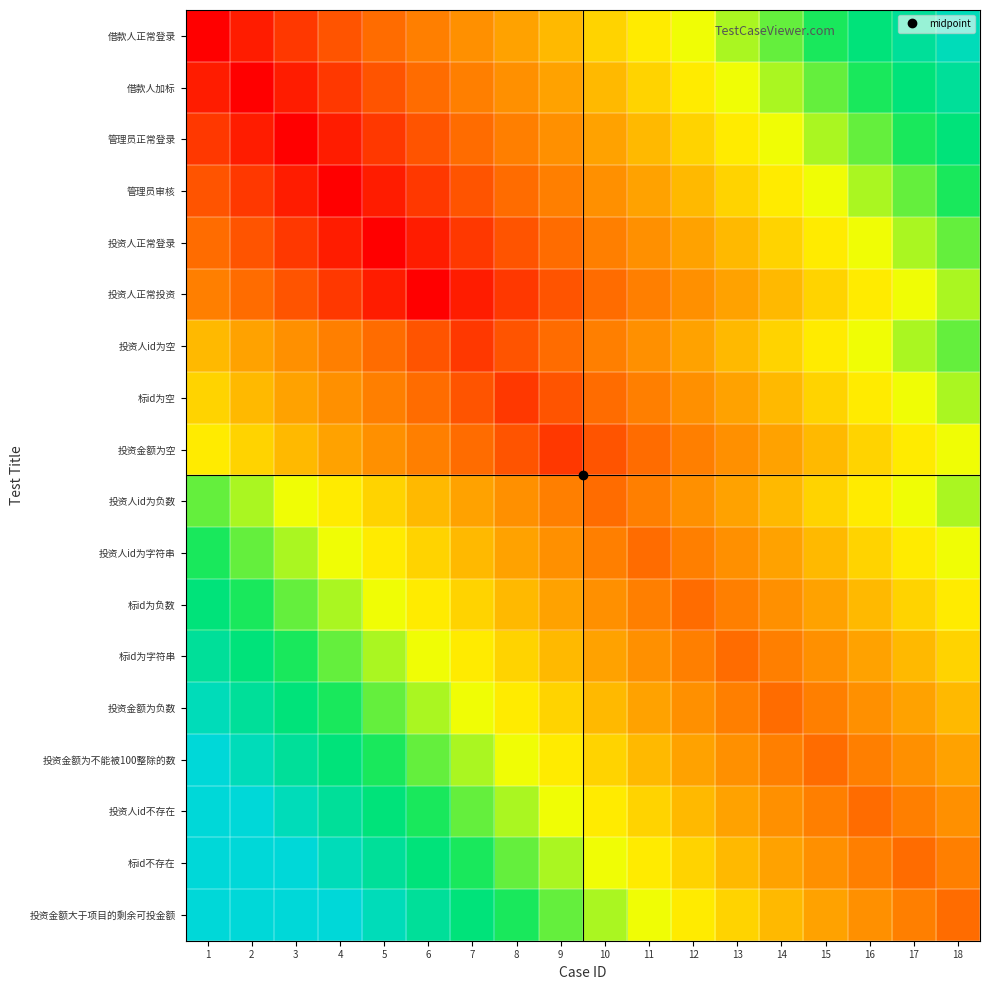

Reading left to right, transcribe all the data shown in this chart.

借款人正常登录: 1=0.0	2=0.5	3=1.0	4=1.5	5=2.0	6=2.5	7=3.0	8=3.5	9=4.0	10=4.5	11=5.0	12=5.5	13=6.0	14=6.5	15=7.0	16=7.5	17=8.0	18=8.5
借款人加标: 1=0.5	2=0.0	3=0.5	4=1.0	5=1.5	6=2.0	7=2.5	8=3.0	9=3.5	10=4.0	11=4.5	12=5.0	13=5.5	14=6.0	15=6.5	16=7.0	17=7.5	18=8.0
管理员正常登录: 1=1.0	2=0.5	3=0.0	4=0.5	5=1.0	6=1.5	7=2.0	8=2.5	9=3.0	10=3.5	11=4.0	12=4.5	13=5.0	14=5.5	15=6.0	16=6.5	17=7.0	18=7.5
管理员审核: 1=1.5	2=1.0	3=0.5	4=0.0	5=0.5	6=1.0	7=1.5	8=2.0	9=2.5	10=3.0	11=3.5	12=4.0	13=4.5	14=5.0	15=5.5	16=6.0	17=6.5	18=7.0
投资人正常登录: 1=2.0	2=1.5	3=1.0	4=0.5	5=0.0	6=0.5	7=1.0	8=1.5	9=2.0	10=2.5	11=3.0	12=3.5	13=4.0	14=4.5	15=5.0	16=5.5	17=6.0	18=6.5
投资人正常投资: 1=2.5	2=2.0	3=1.5	4=1.0	5=0.5	6=0.0	7=0.5	8=1.0	9=1.5	10=2.0	11=2.5	12=3.0	13=3.5	14=4.0	15=4.5	16=5.0	17=5.5	18=6.0
投资人id为空: 1=4.0	2=3.5	3=3.0	4=2.5	5=2.0	6=1.5	7=1.0	8=1.5	9=2.0	10=2.5	11=3.0	12=3.5	13=4.0	14=4.5	15=5.0	16=5.5	17=6.0	18=6.5
标id为空: 1=4.5	2=4.0	3=3.5	4=3.0	5=2.5	6=2.0	7=1.5	8=1.0	9=1.5	10=2.0	11=2.5	12=3.0	13=3.5	14=4.0	15=4.5	16=5.0	17=5.5	18=6.0
投资金额为空: 1=5.0	2=4.5	3=4.0	4=3.5	5=3.0	6=2.5	7=2.0	8=1.5	9=1.0	10=1.5	11=2.0	12=2.5	13=3.0	14=3.5	15=4.0	16=4.5	17=5.0	18=5.5
投资人id为负数: 1=6.5	2=6.0	3=5.5	4=5.0	5=4.5	6=4.0	7=3.5	8=3.0	9=2.5	10=2.0	11=2.5	12=3.0	13=3.5	14=4.0	15=4.5	16=5.0	17=5.5	18=6.0
投资人id为字符串: 1=7.0	2=6.5	3=6.0	4=5.5	5=5.0	6=4.5	7=4.0	8=3.5	9=3.0	10=2.5	11=2.0	12=2.5	13=3.0	14=3.5	15=4.0	16=4.5	17=5.0	18=5.5
标id为负数: 1=7.5	2=7.0	3=6.5	4=6.0	5=5.5	6=5.0	7=4.5	8=4.0	9=3.5	10=3.0	11=2.5	12=2.0	13=2.5	14=3.0	15=3.5	16=4.0	17=4.5	18=5.0
标id为字符串: 1=8.0	2=7.5	3=7.0	4=6.5	5=6.0	6=5.5	7=5.0	8=4.5	9=4.0	10=3.5	11=3.0	12=2.5	13=2.0	14=2.5	15=3.0	16=3.5	17=4.0	18=4.5
投资金额为负数: 1=8.5	2=8.0	3=7.5	4=7.0	5=6.5	6=6.0	7=5.5	8=5.0	9=4.5	10=4.0	11=3.5	12=3.0	13=2.5	14=2.0	15=2.5	16=3.0	17=3.5	18=4.0
投资金额为不能被100整除的数: 1=9.0	2=8.5	3=8.0	4=7.5	5=7.0	6=6.5	7=6.0	8=5.5	9=5.0	10=4.5	11=4.0	12=3.5	13=3.0	14=2.5	15=2.0	16=2.5	17=3.0	18=3.5
投资人id不存在: 1=9.0	2=9.0	3=8.5	4=8.0	5=7.5	6=7.0	7=6.5	8=6.0	9=5.5	10=5.0	11=4.5	12=4.0	13=3.5	14=3.0	15=2.5	16=2.0	17=2.5	18=3.0
标id不存在: 1=9.0	2=9.0	3=9.0	4=8.5	5=8.0	6=7.5	7=7.0	8=6.5	9=6.0	10=5.5	11=5.0	12=4.5	13=4.0	14=3.5	15=3.0	16=2.5	17=2.0	18=2.5
投资金额大于项目的剩余可投金额: 1=9.0	2=9.0	3=9.0	4=9.0	5=8.5	6=8.0	7=7.5	8=7.0	9=6.5	10=6.0	11=5.5	12=5.0	13=4.5	14=4.0	15=3.5	16=3.0	17=2.5	18=2.0